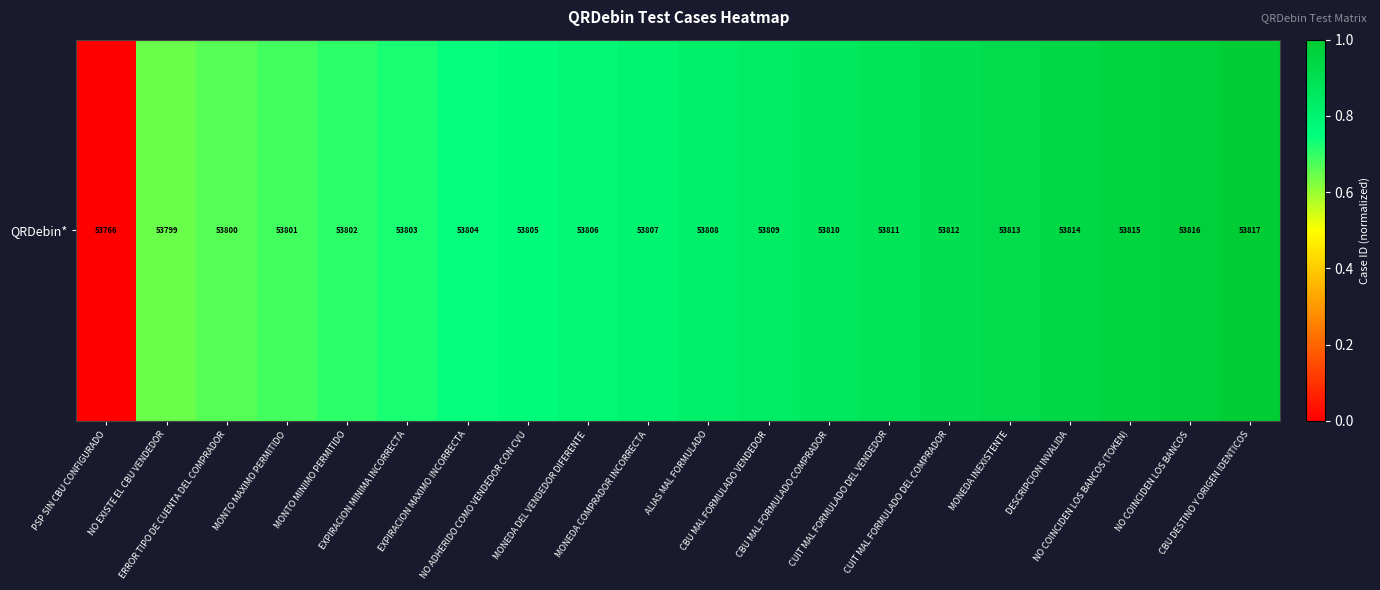

At which label is the value closest to 0?

PSP SIN CBU CONFIGURADO